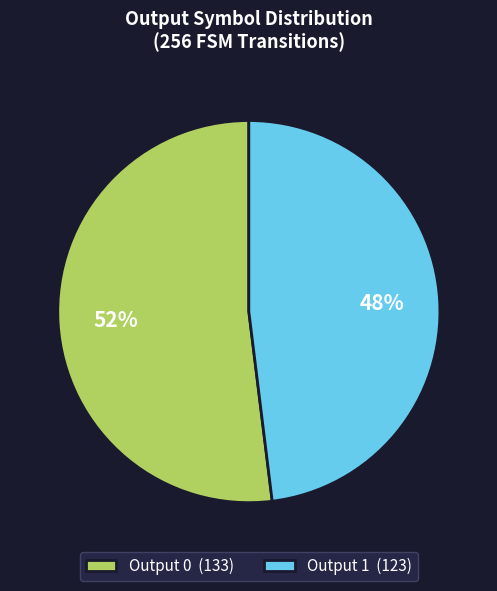

Which has a higher value, Output 0 (133) or Output 1 (123)?

Output 0 (133)